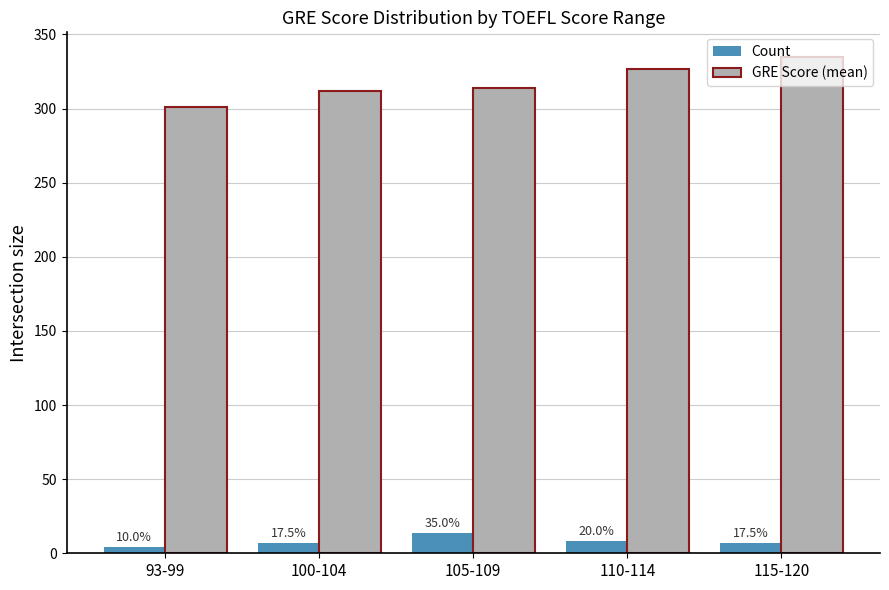

What is the minimum value shown in the chart?

4.0